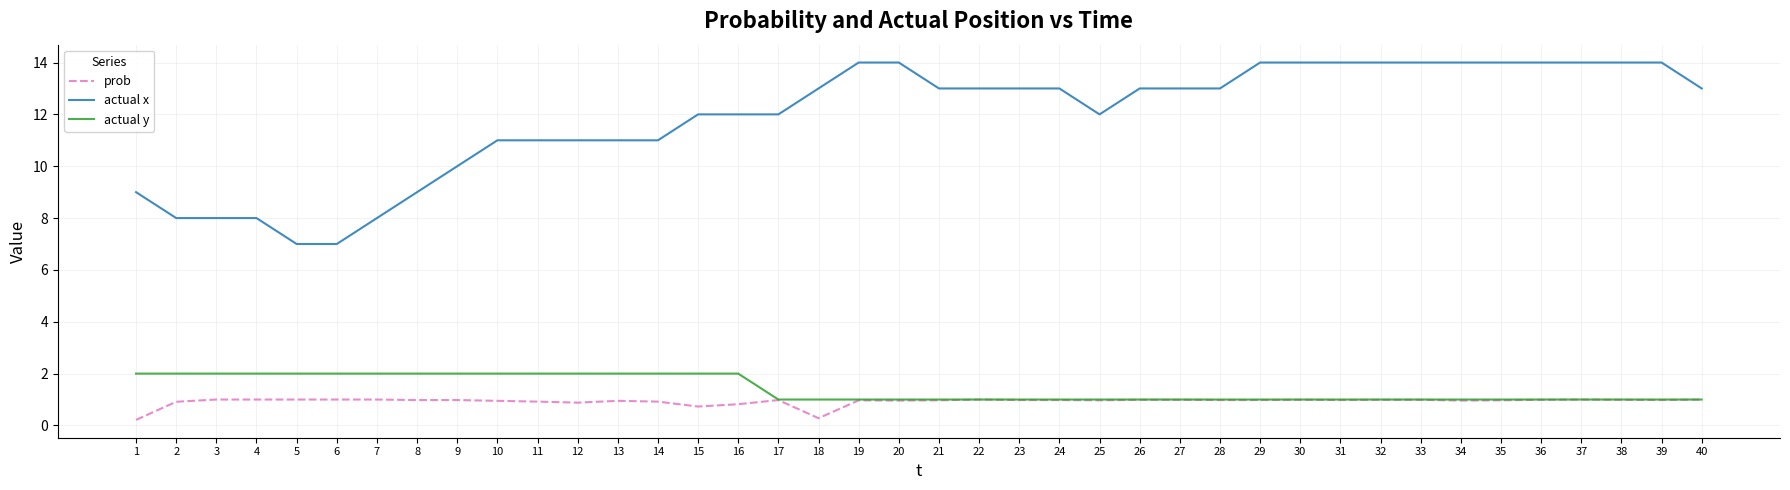

The value of actual x at 19 is 24.2. True or false?

False